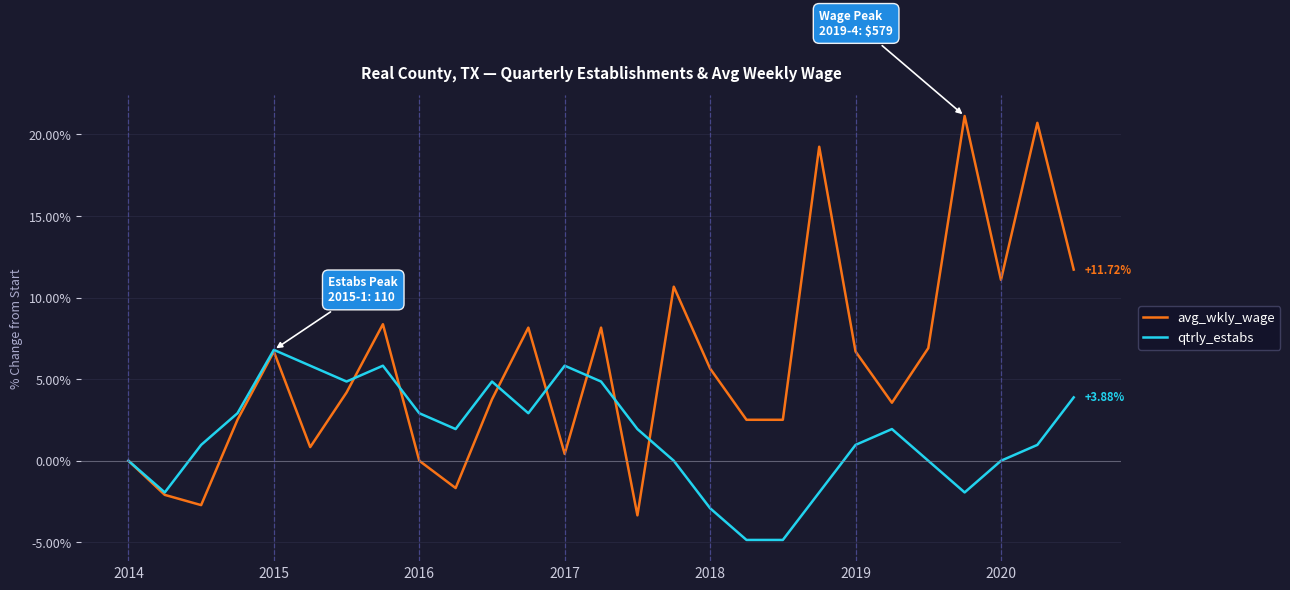

Which series has the largest range (max minus min)?

avg_wkly_wage